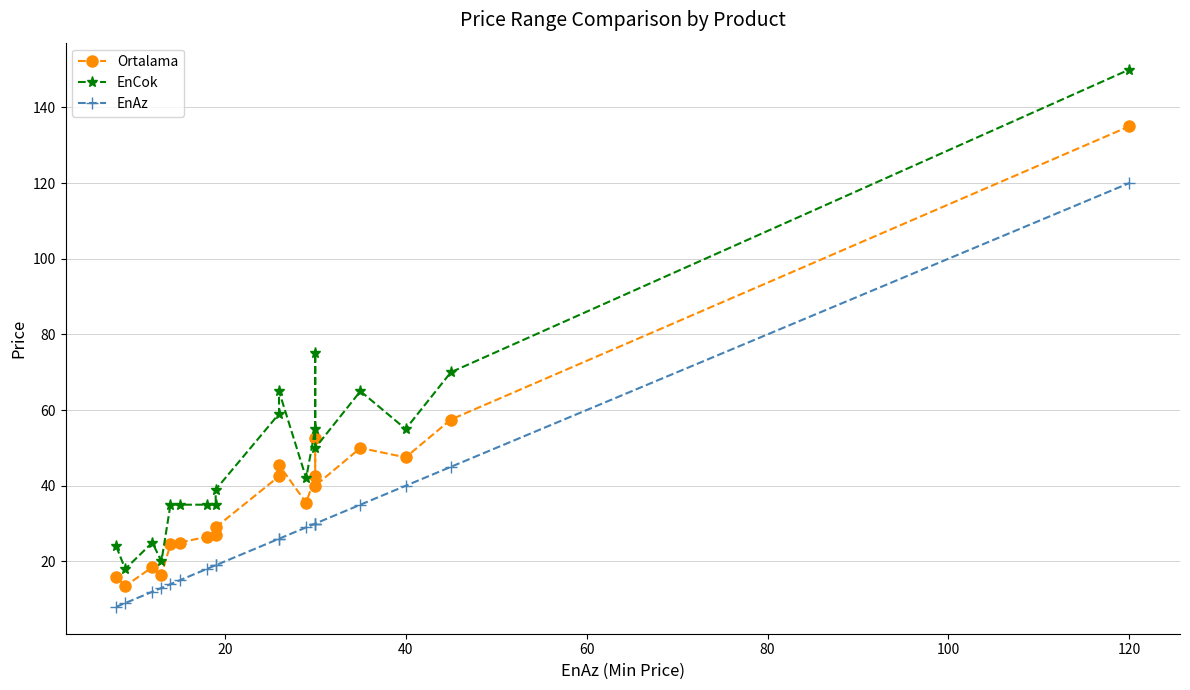

What is the average value of the Ortalama series?

39.2